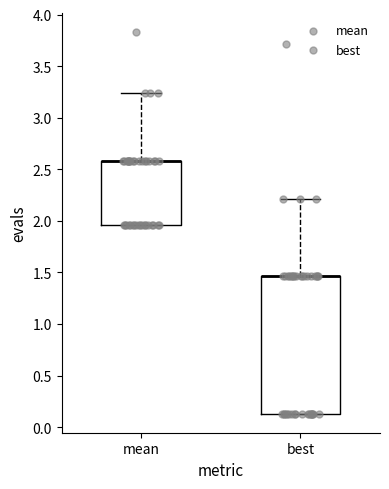

Reading left to right, transcribe this box plot: for each box, give where its median line is, the range the box spans, and where its two whiskers end, as read against the y-axis. The values are not printed on the chart, so give them approximately, as read against the axis.

mean: median 2.60 (drawn on the box's upper edge), box 1.95 to 2.60, whiskers 1.95 to 3.25
best: median 1.45 (drawn on the box's upper edge), box 0.15 to 1.45, whiskers 0.15 to 2.20